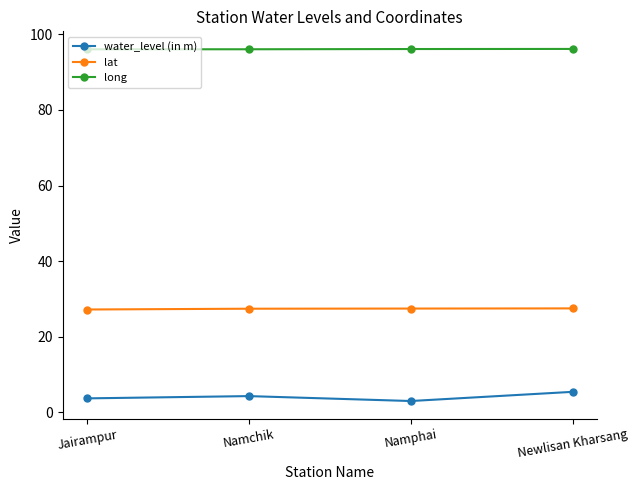

Which series has the widest spread of values?

water_level (in m)